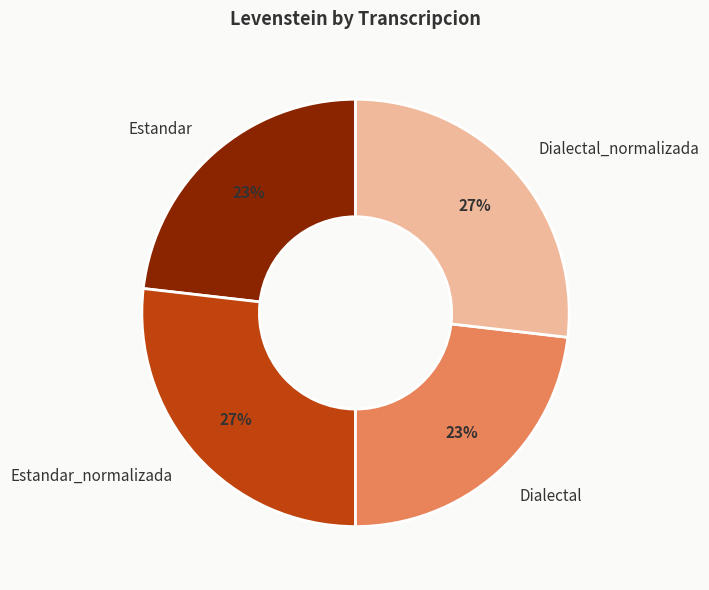

True or false: Dialectal accounts for 31% of the total.

False